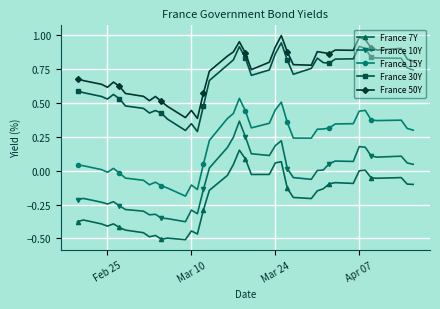

True or false: France 15Y has more than 2 interior local peaks.

True